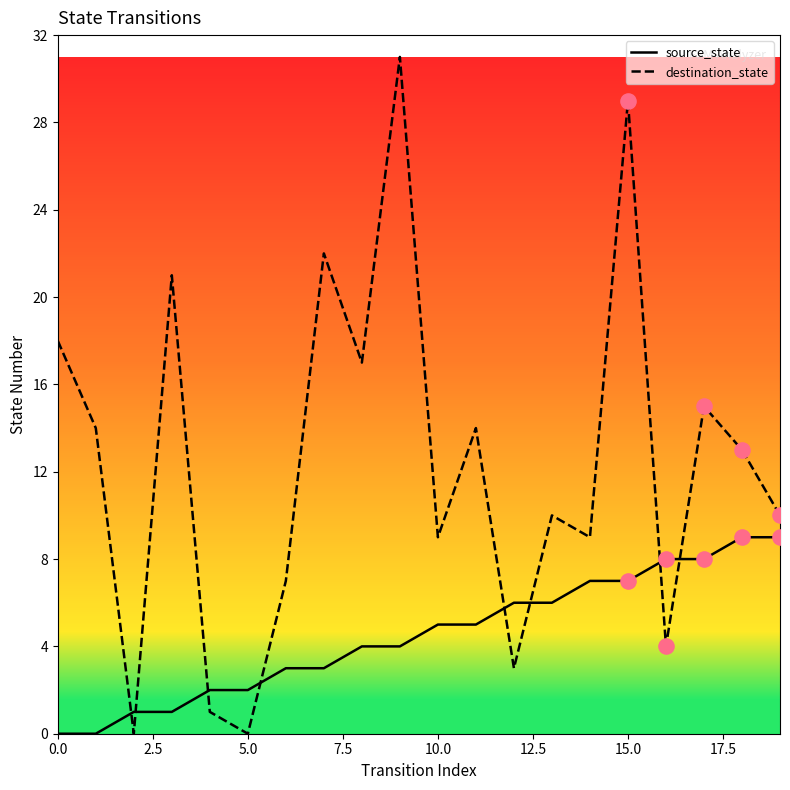

Which series has the largest total across all categories?

destination_state